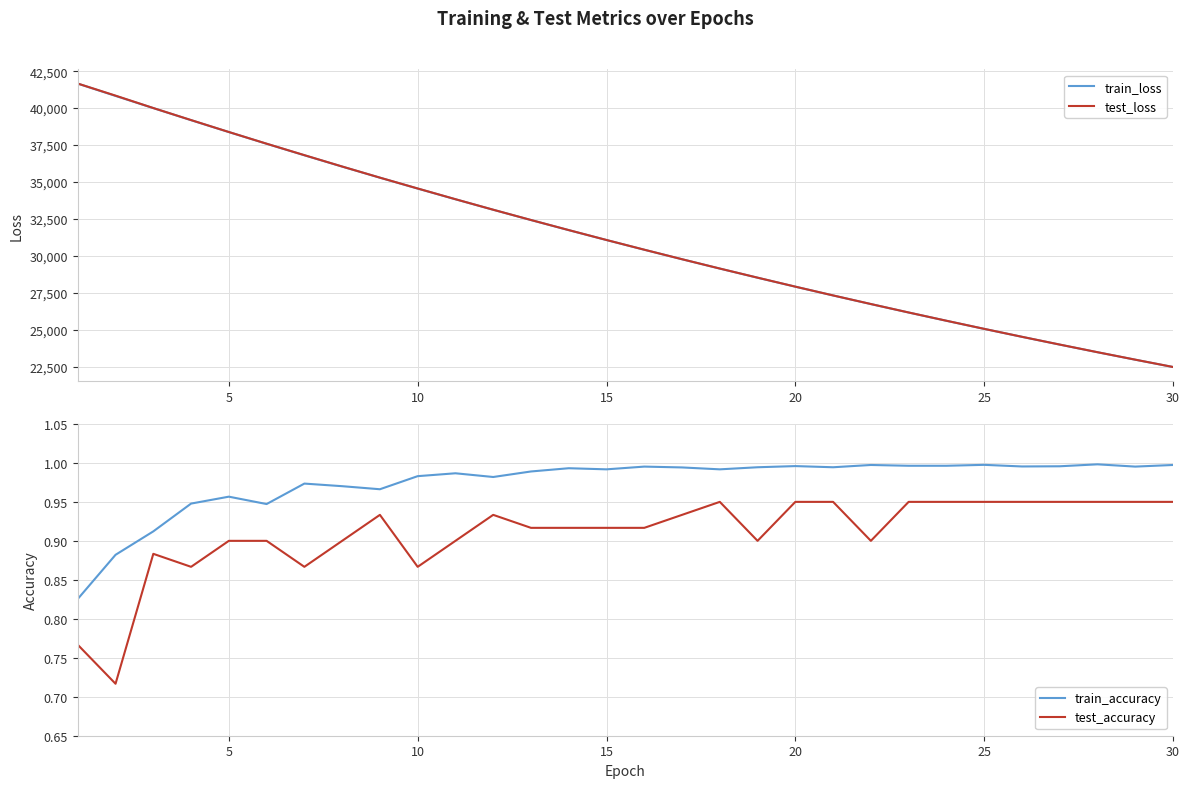

Is it true that test_loss equals 18453.7 at 25?

False